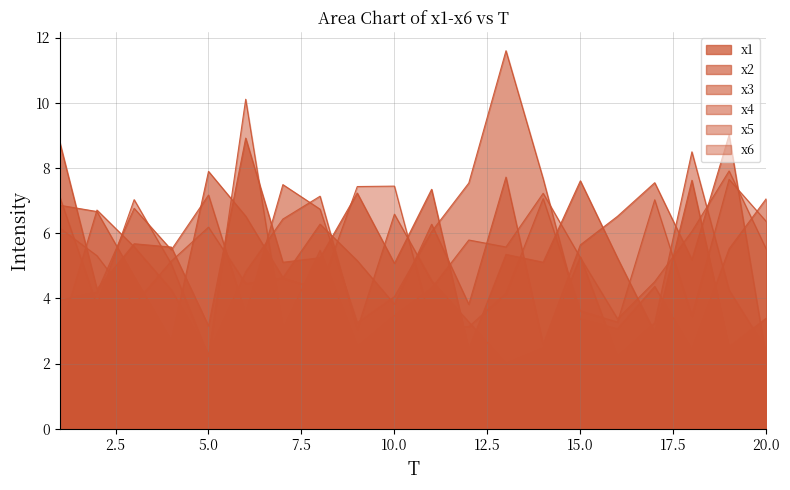

How many categories are shown in the chart?

20